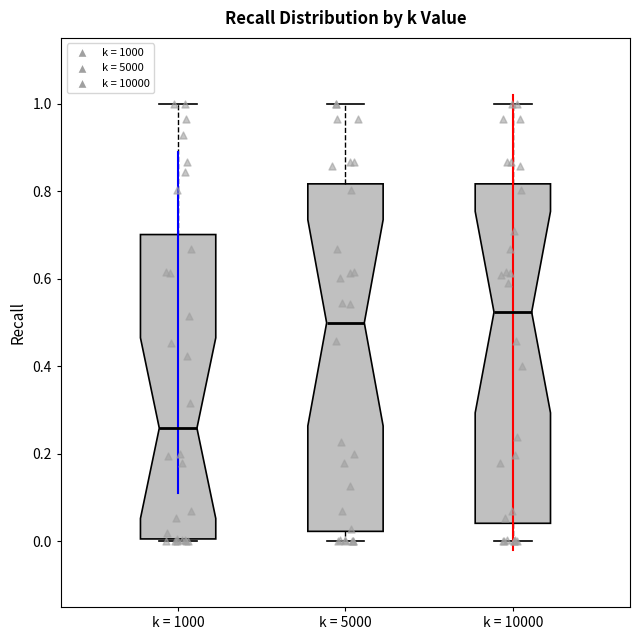

Where is the lower edge of the box for k = 1000 on the y-axis? The values are not printed on the chart, so give them approximately, as read against the axis.

0.00